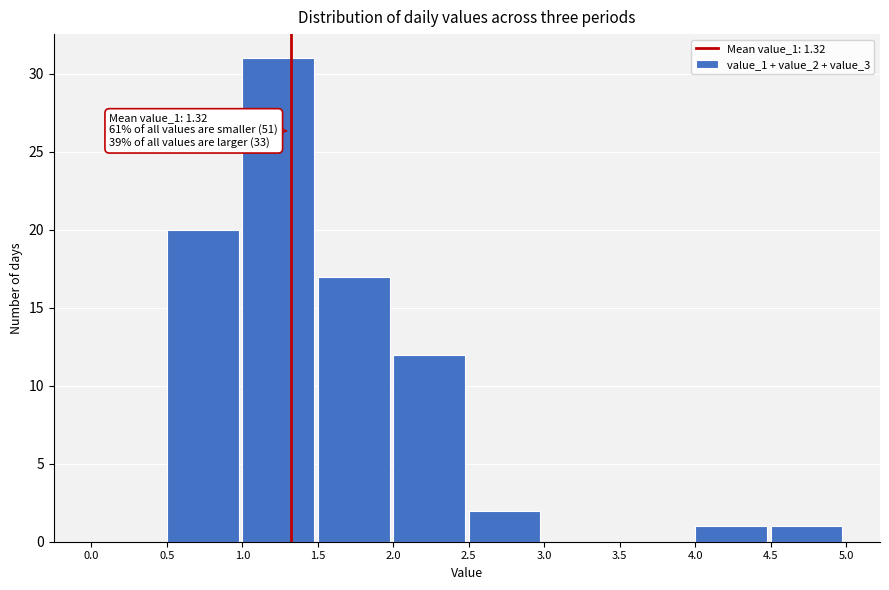

Over which range of the x-axis is the bar tallest?

1.0 to 1.5